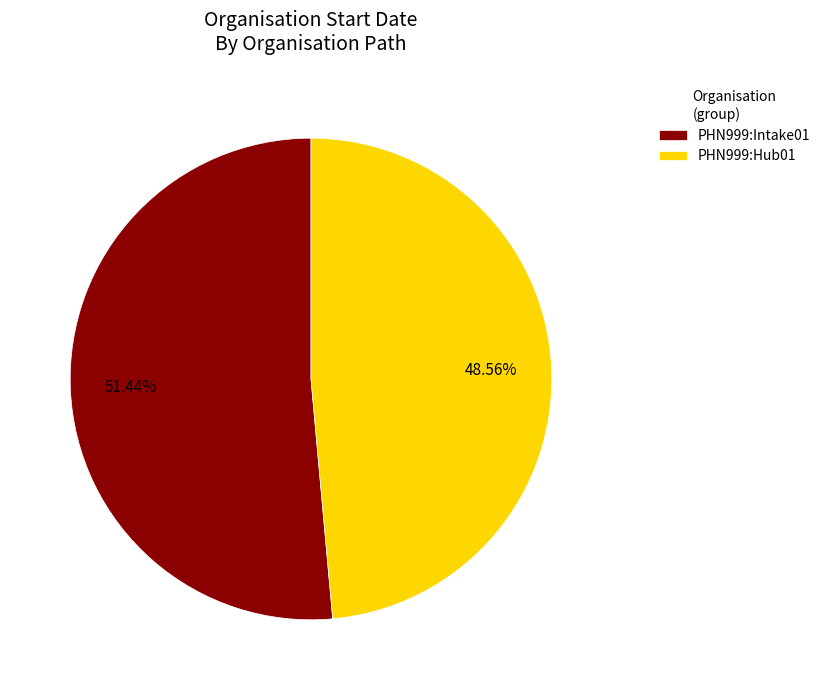

What is the total percentage of PHN999:Hub01 and PHN999:Intake01?

100.0%